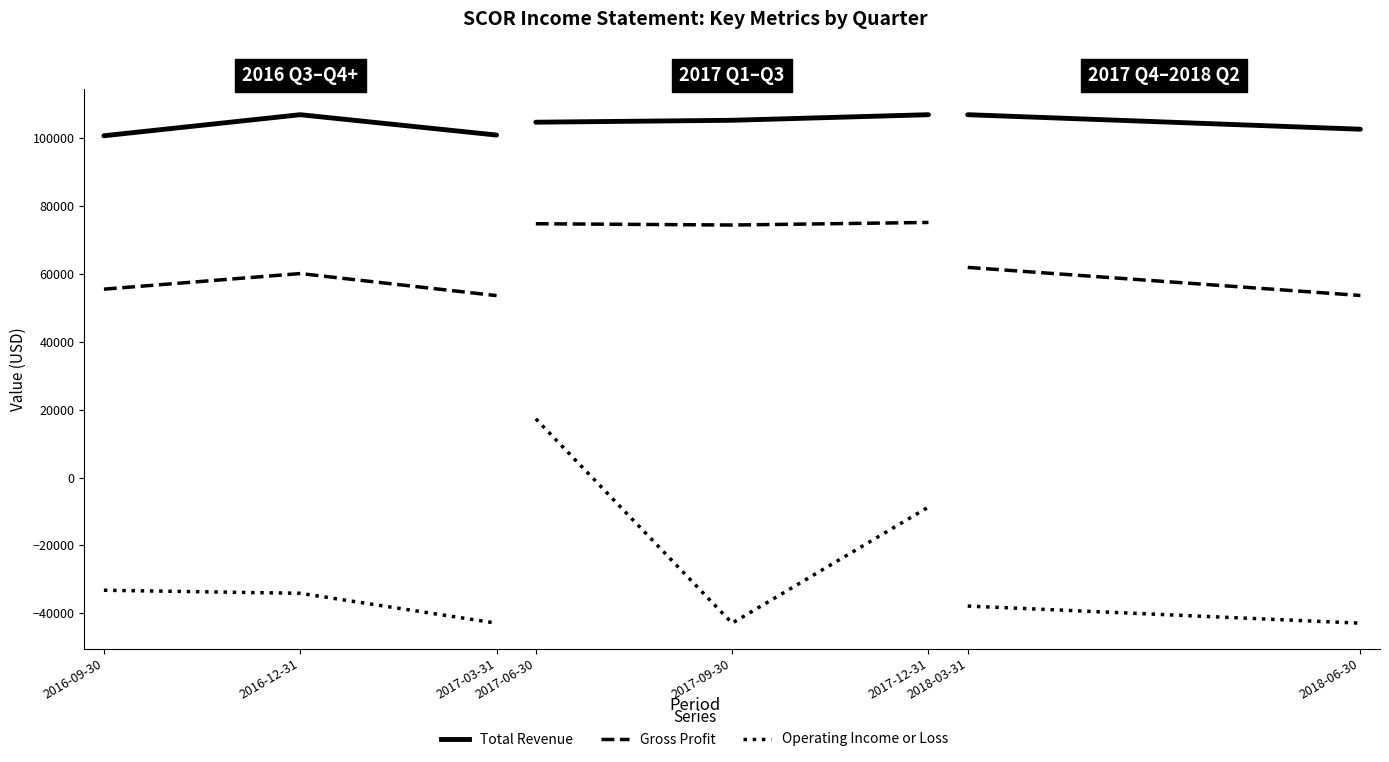

At which category does the chart reach its peak across all series?

2016-12-31